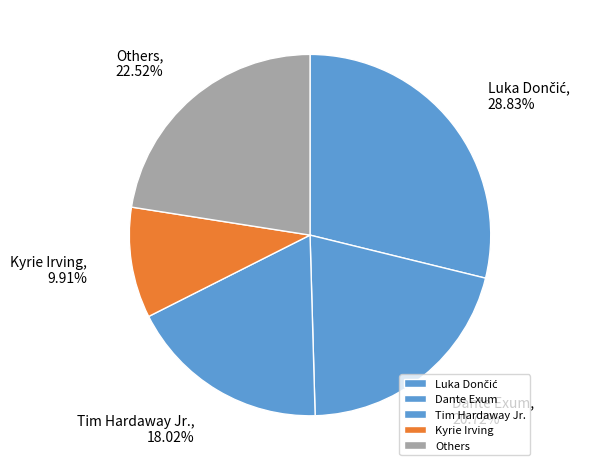

Which slice is the smallest?

Kyrie Irving